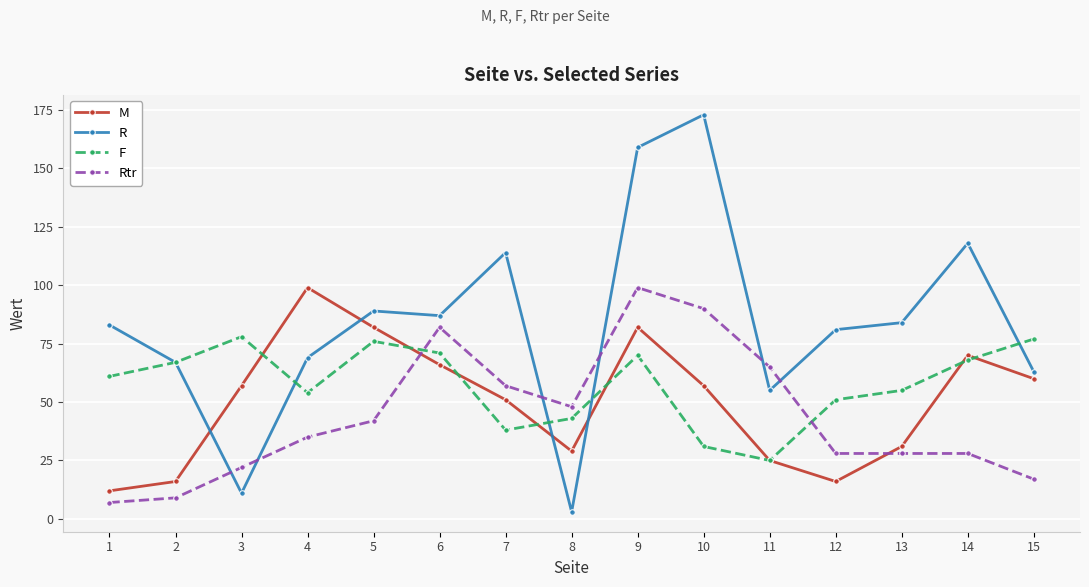

Is it true that M equals 19 at 8?

False